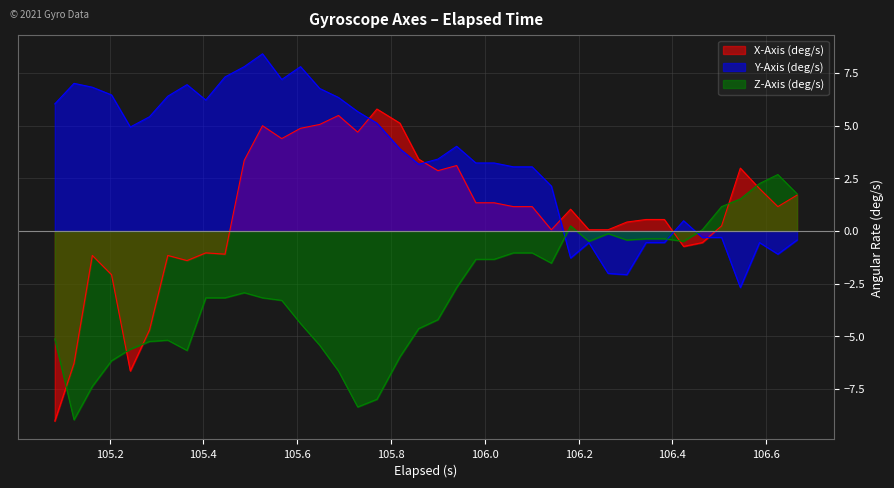

Which series has the widest spread of values?

X-Axis (deg/s)